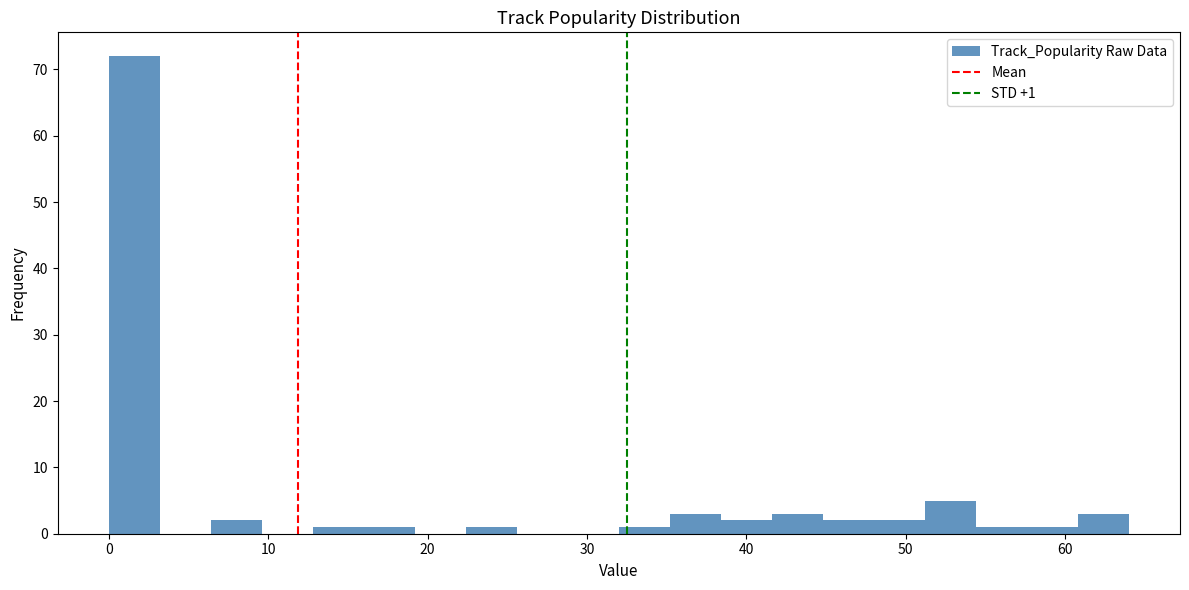

Read against the x-axis, roughly where is the centre of the tallest bar?

2